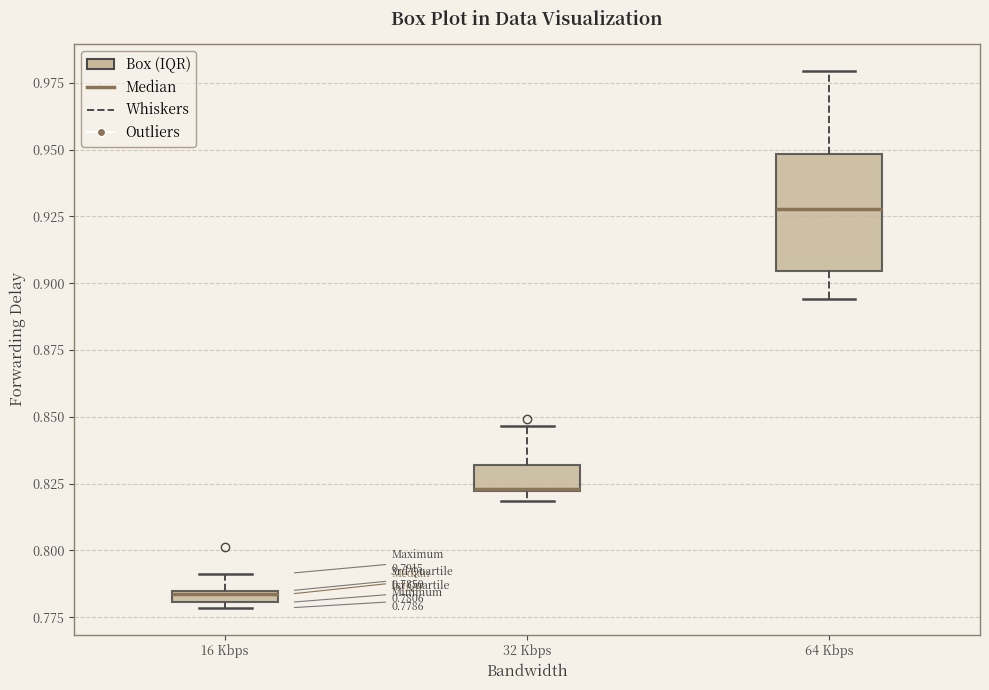

Comparing the boxes themselves (not the whiskers), which one is the tallest?

64 Kbps